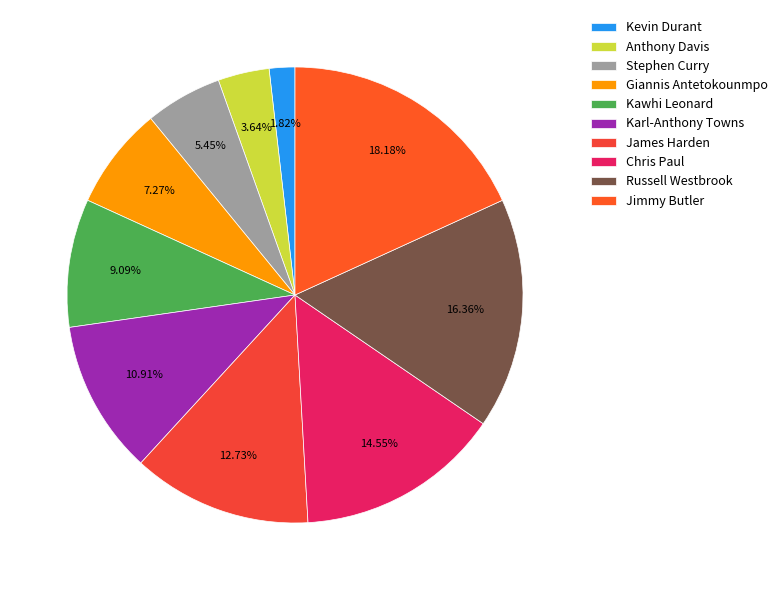

To the nearest percent, what is the difference between the largest and smallest slice percentages?

16%